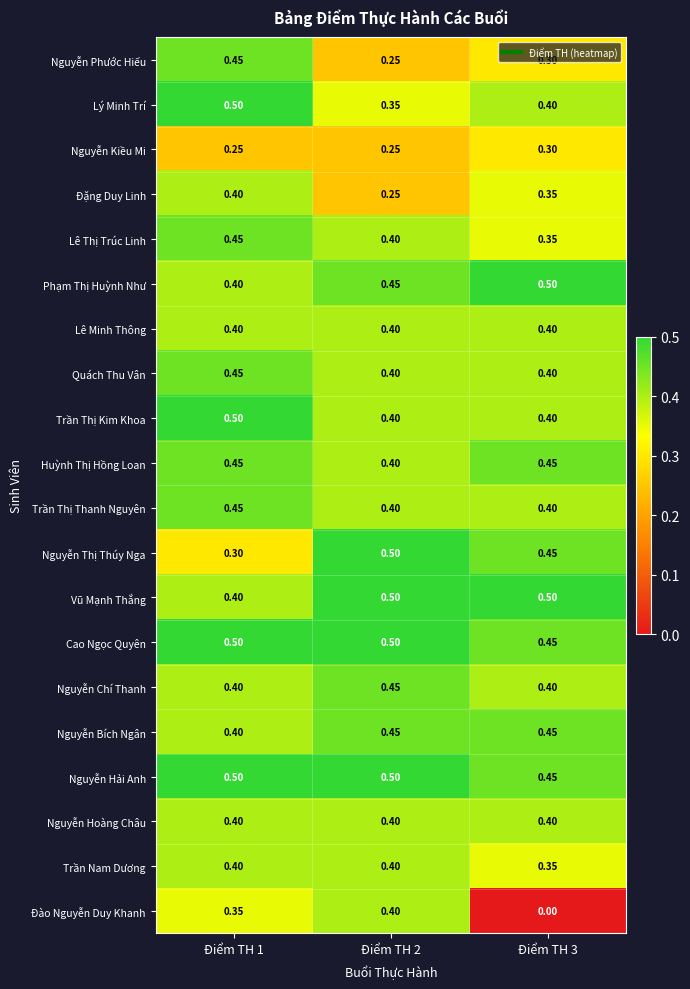

Between Điểm TH 1 and Điểm TH 3, which series saw the biggest shift?

Đào Nguyễn Duy Khanh